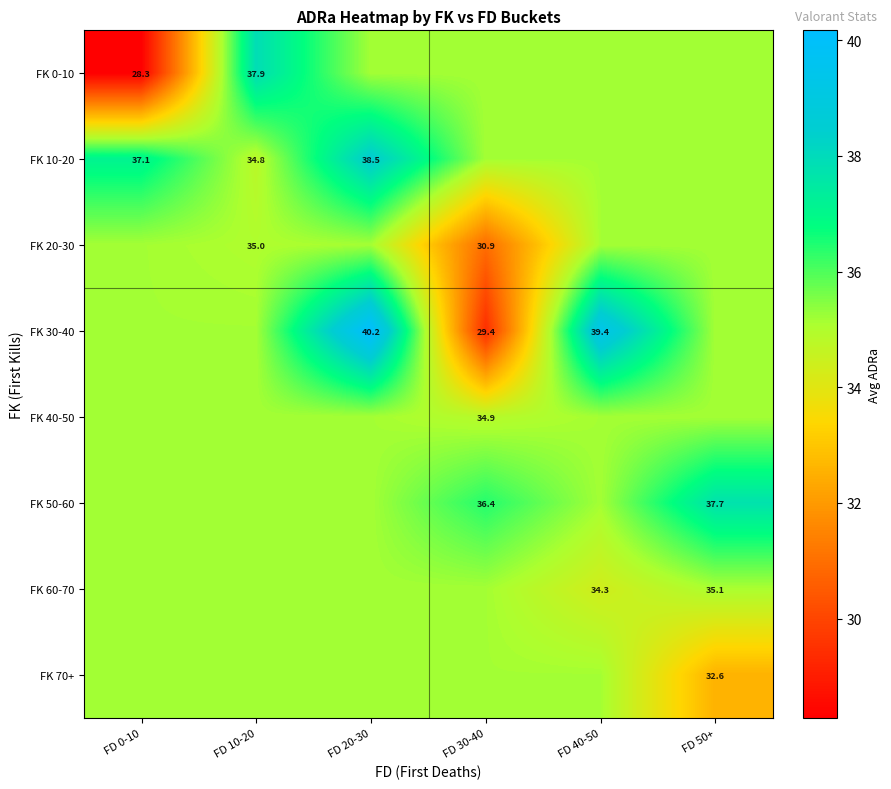

Which label corresponds to the largest value in the chart?

FD 20-30